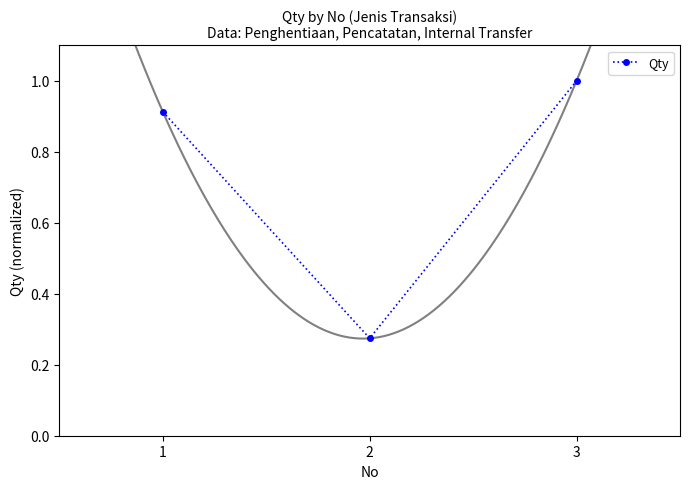

List the labels in order of value, smallest first.

2, 1, 3